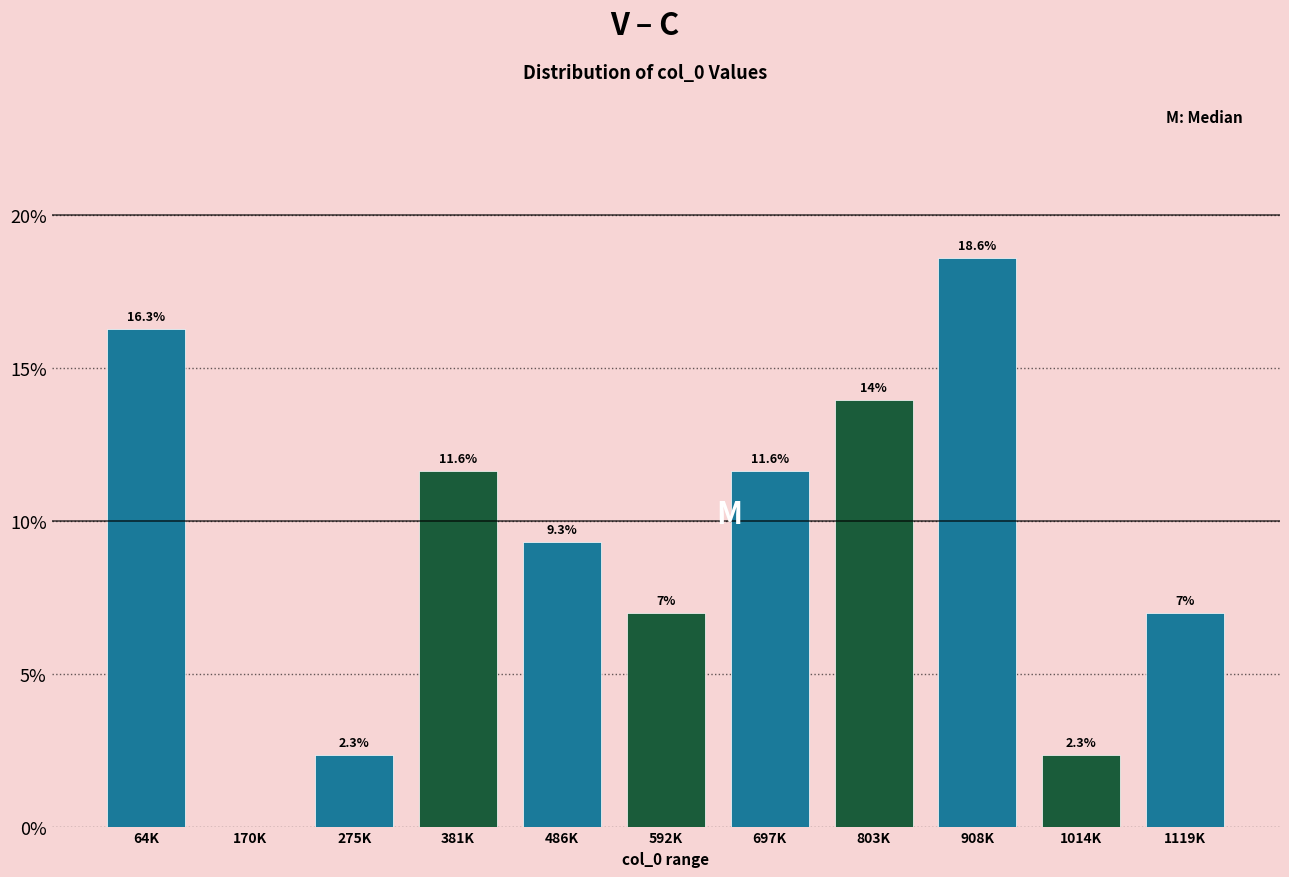

Are the bars horizontal?

No